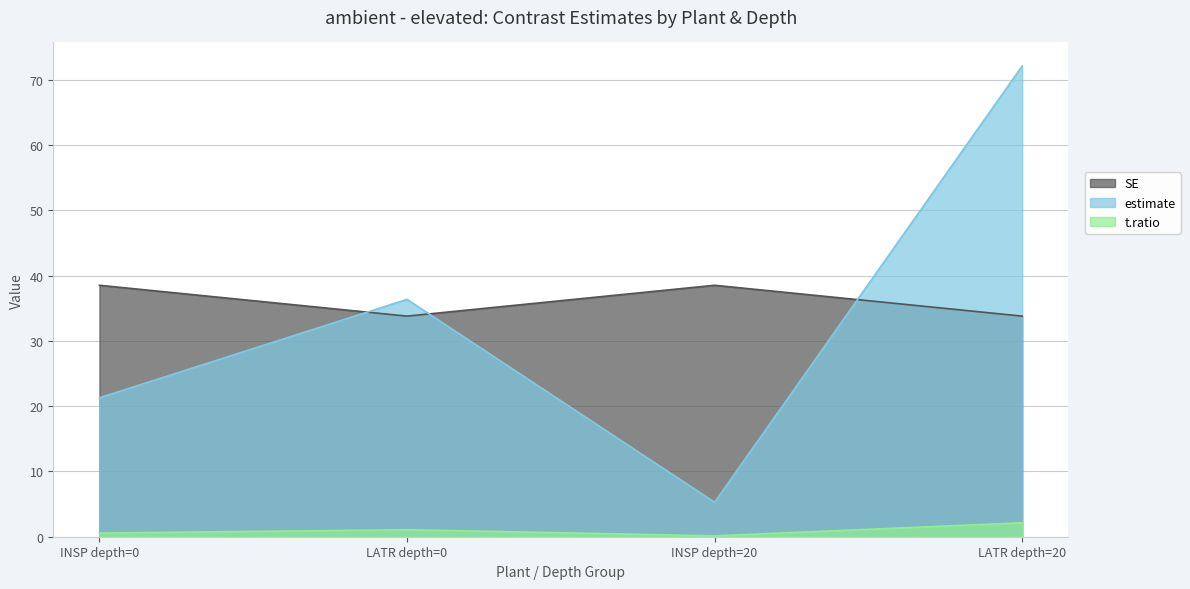

The value of SE at INSP depth=0 is 24.1. True or false?

False